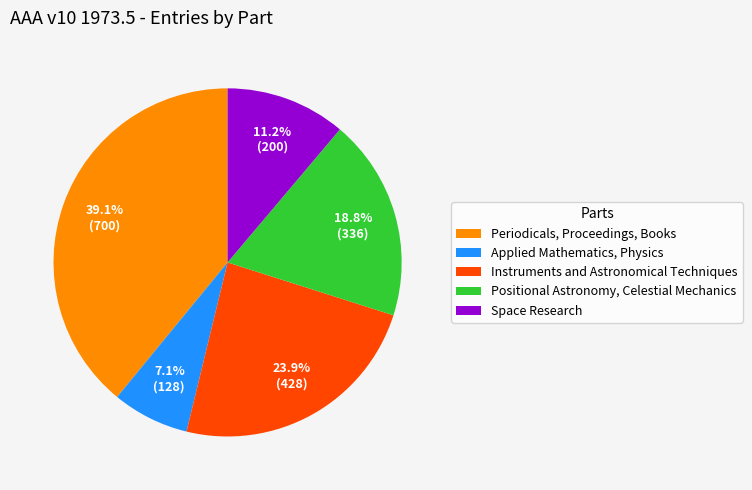

Is the sum of Instruments and Astronomical Techniques and Space Research greater than half?

No